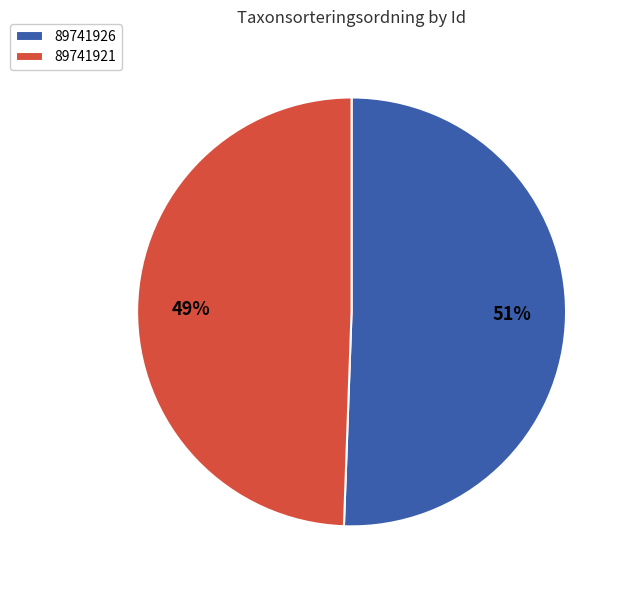

To the nearest percent, what percentage of the pie is 89741926?

51%